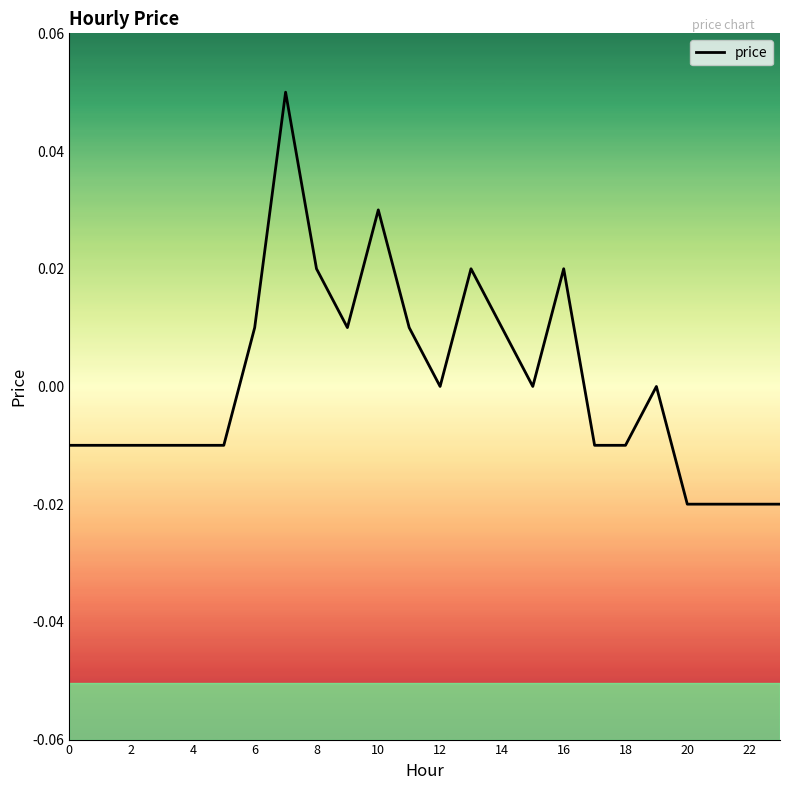

Is this an area chart (filled region under the line)?

No